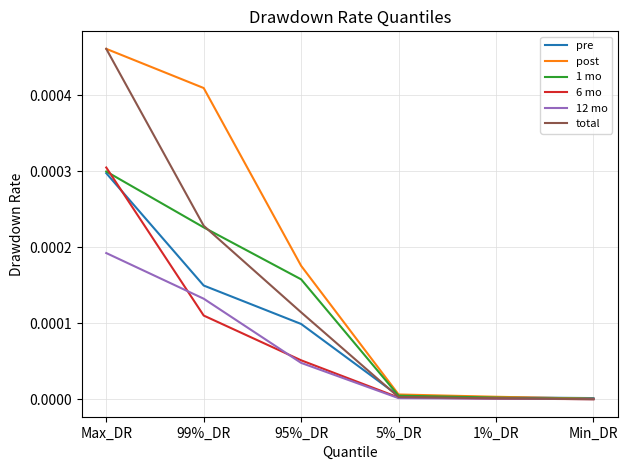

Does the chart have visible grid lines?

Yes